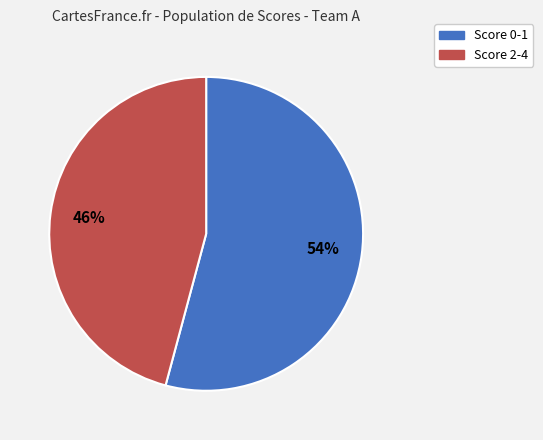

How many segments does this pie chart have?

2